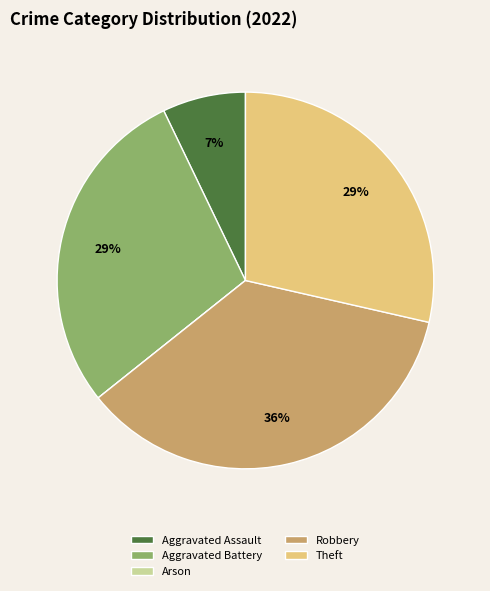

What is the ratio of the value at Aggravated Battery to the value at Theft?

1.0